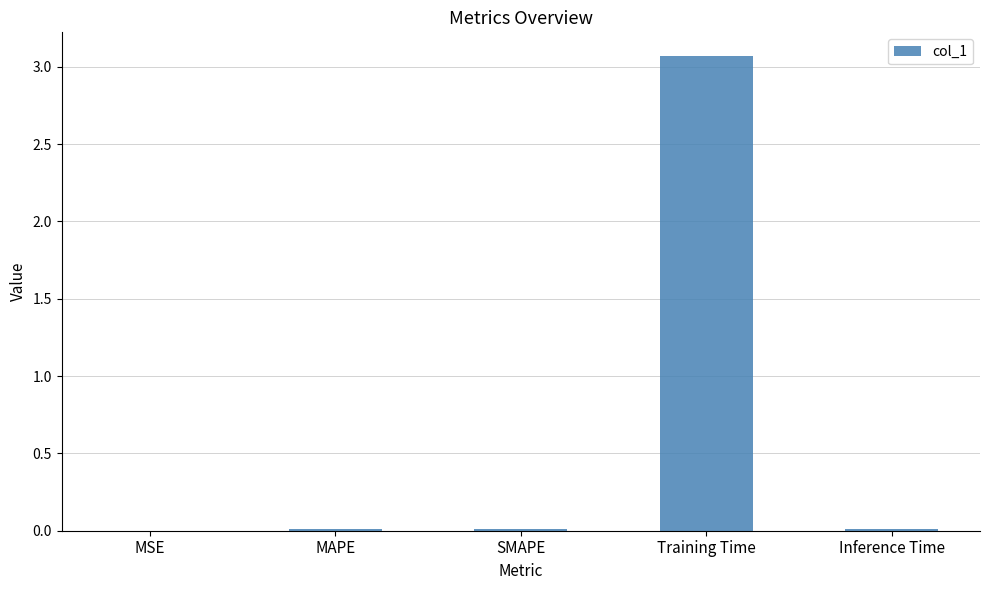

Which label corresponds to the largest value in the chart?

Training Time